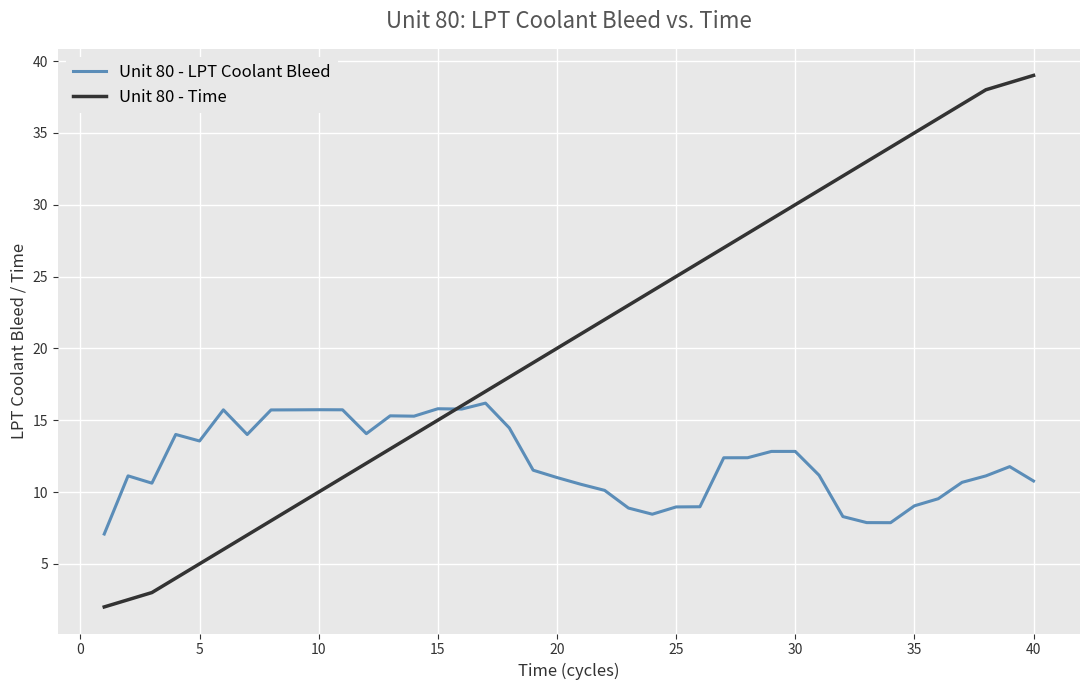

List the series in order of their peak value, highest first.

Unit 80 - Time, Unit 80 - LPT Coolant Bleed